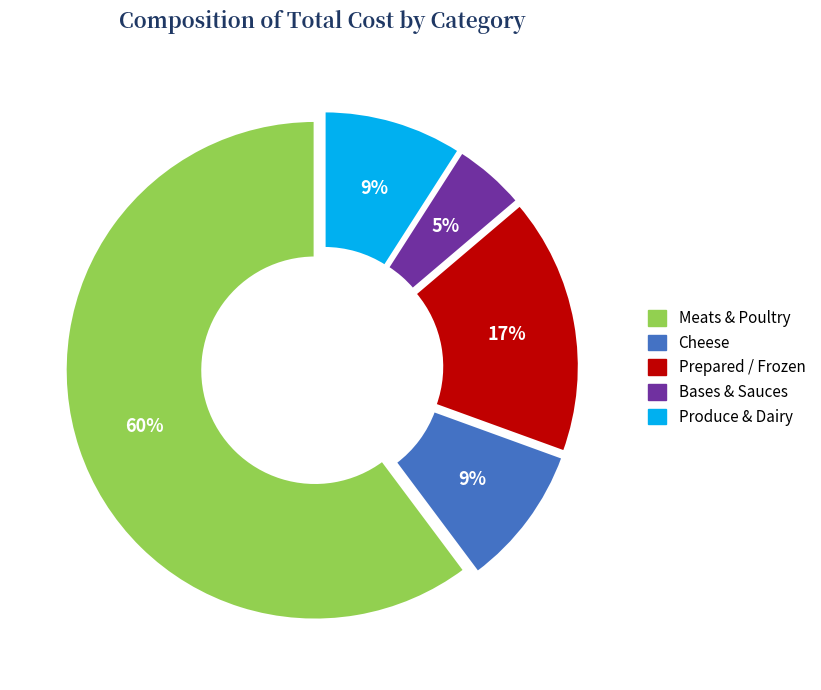

Which category has the biggest portion of the pie?

Meats & Poultry